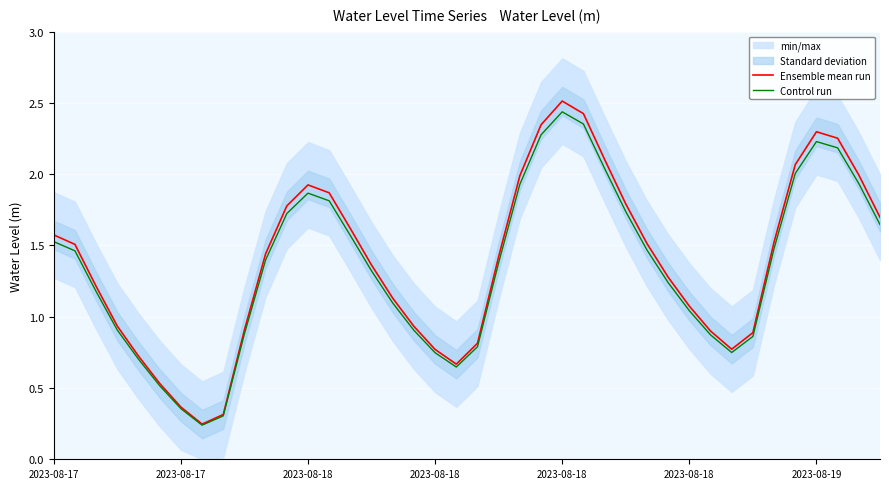

At which label is Ensemble mean run closest to 1?

2023-08-18